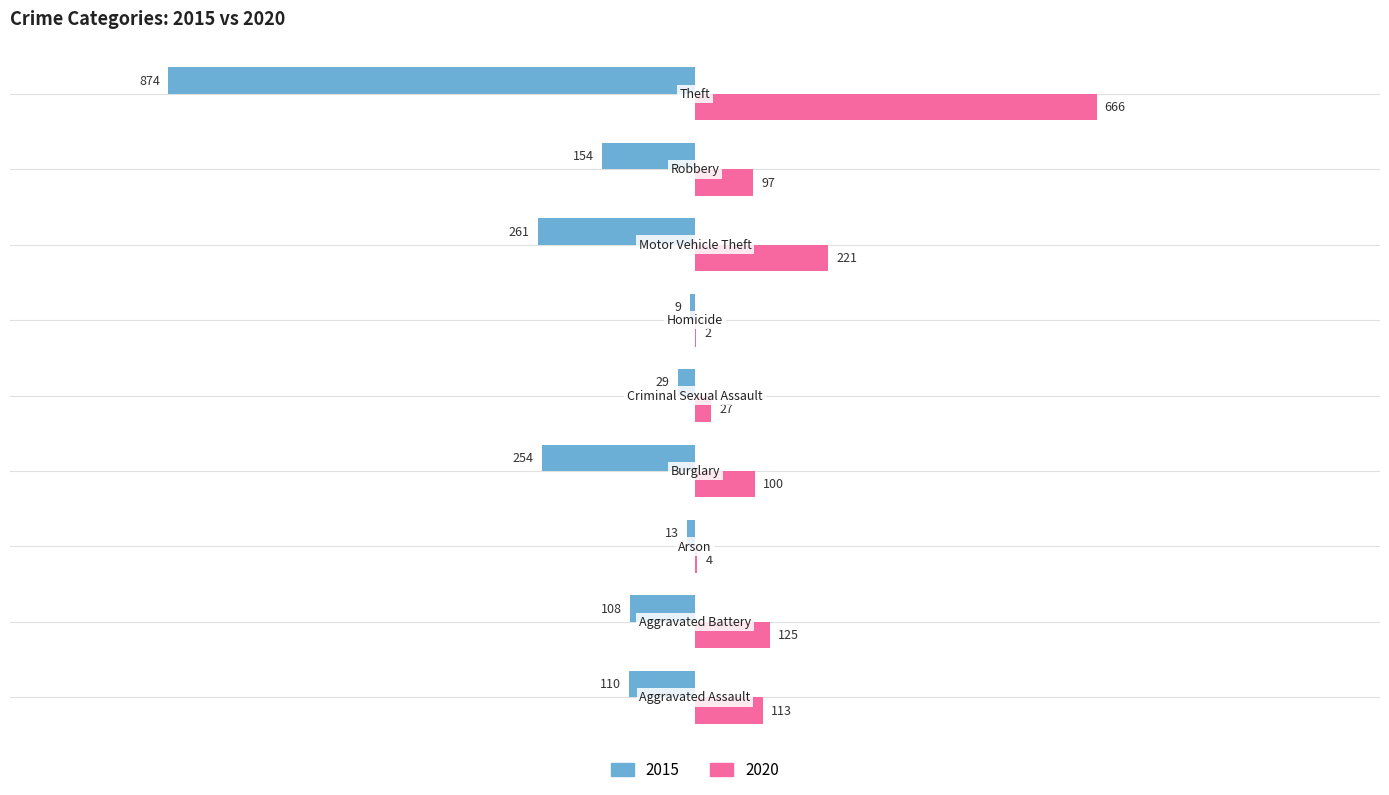

What is the maximum value for 2015?

-9